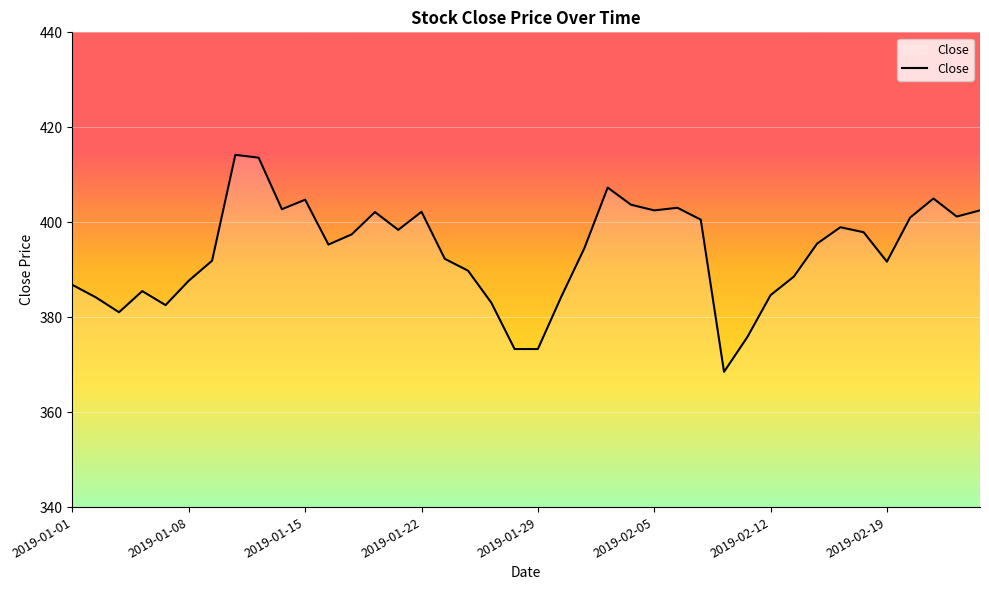

What is the difference between the maximum and minimum values?

45.7